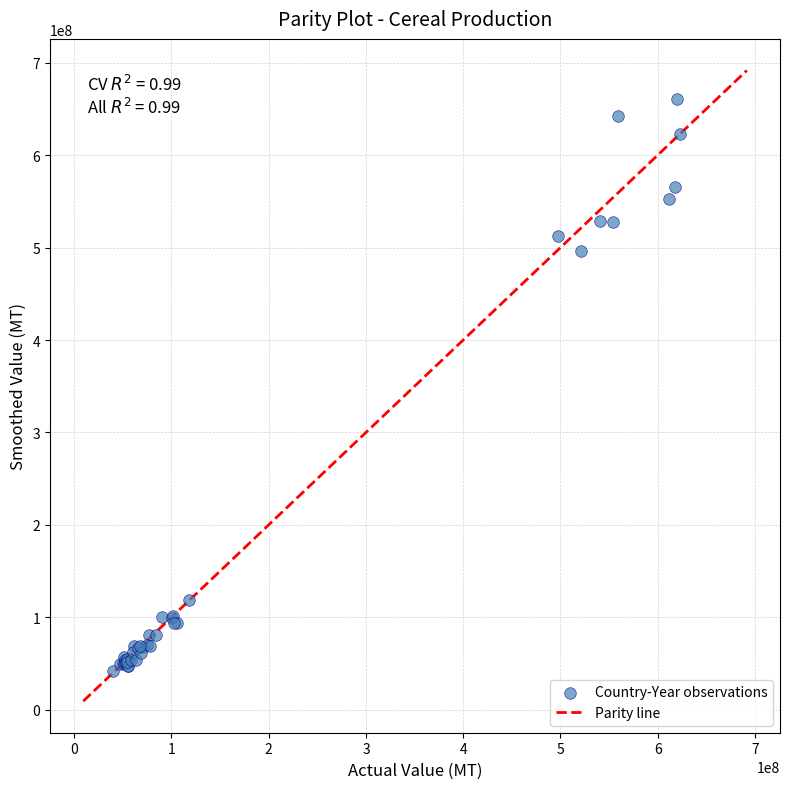

What Y value in the scatter plot is closest to 351268175?

496128931.8